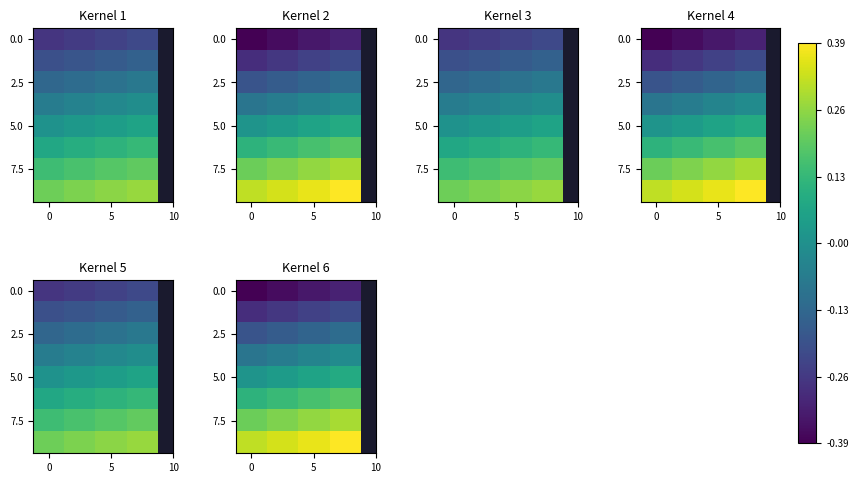

Count the number of categories in the chart.

4